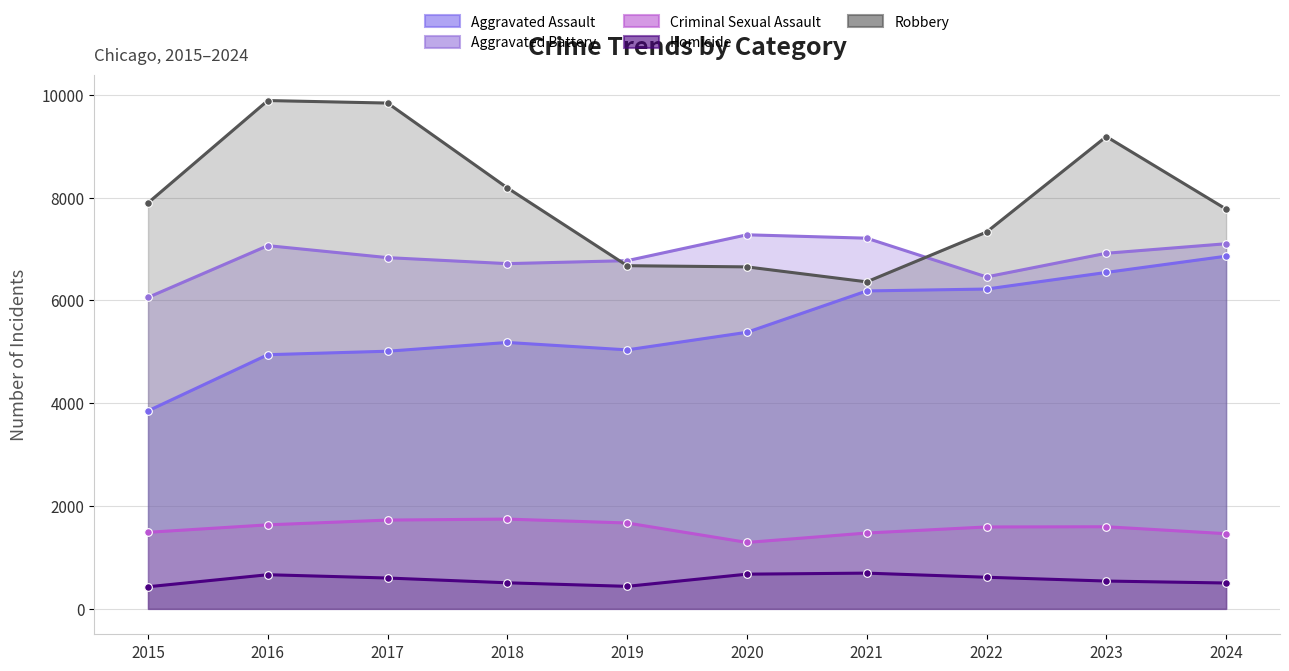

What is the total value across all series at 2018?

22335